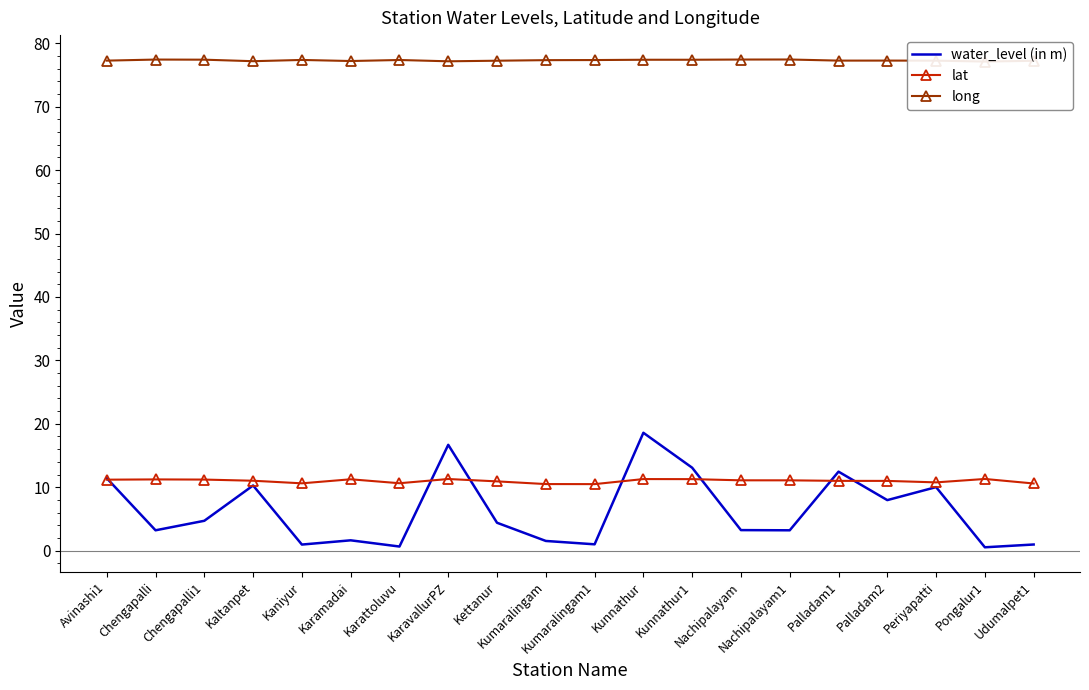

Read the lat value at Kettanur.

10.9